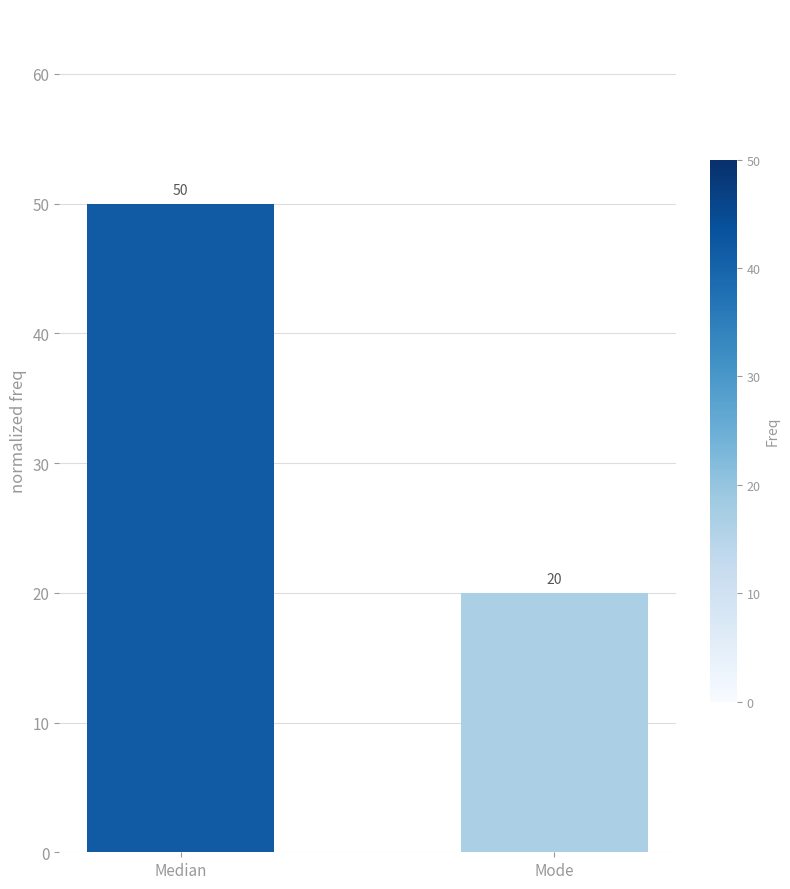

Reading left to right, what are all the values shown in this chart?

50	20